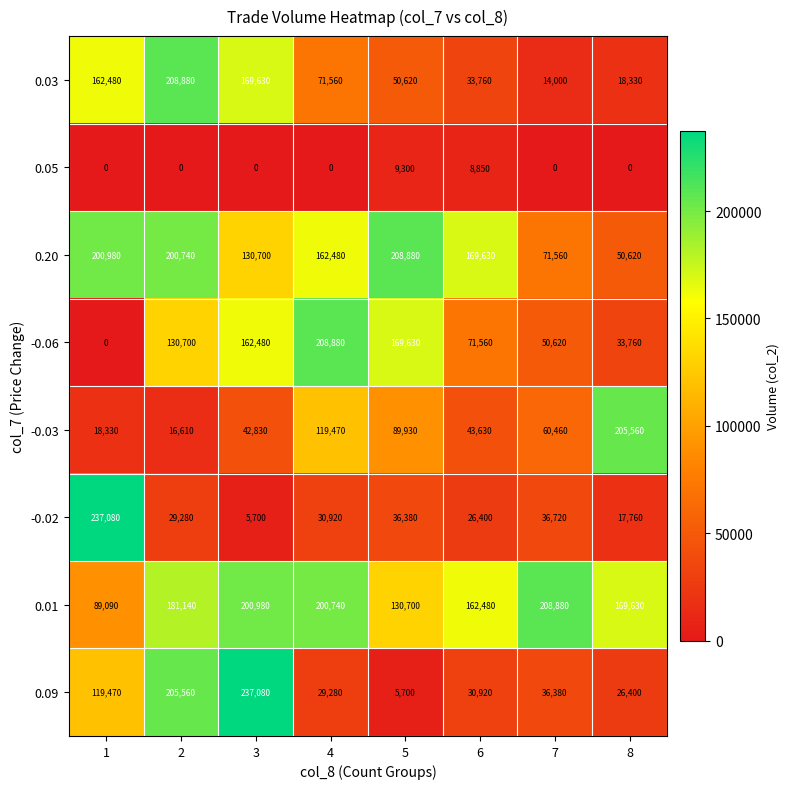

Rank the categories by 0.20 value from lowest to highest.

8, 7, 3, 4, 6, 2, 1, 5